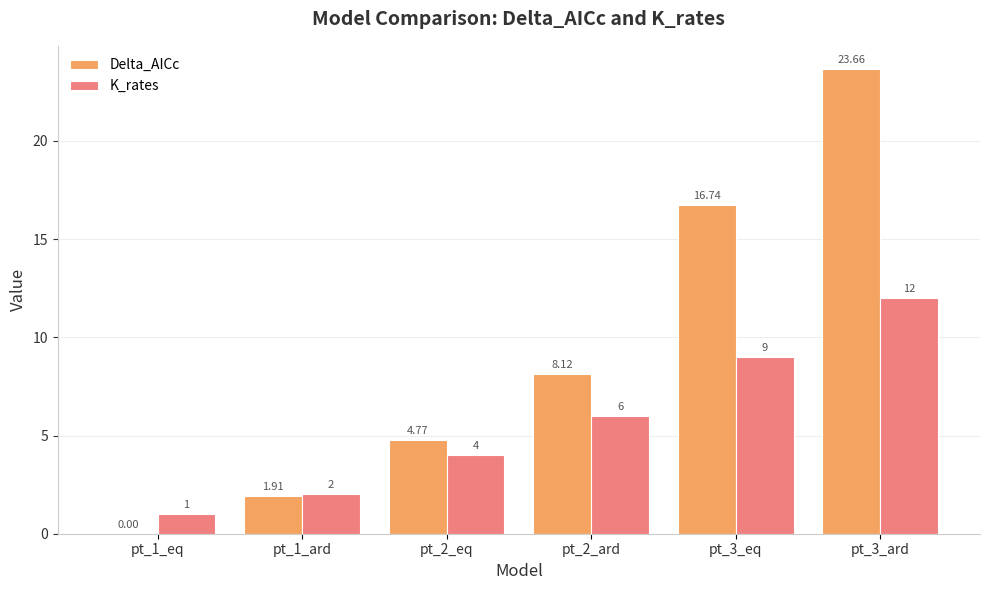

Which series has the largest range (max minus min)?

Delta_AICc